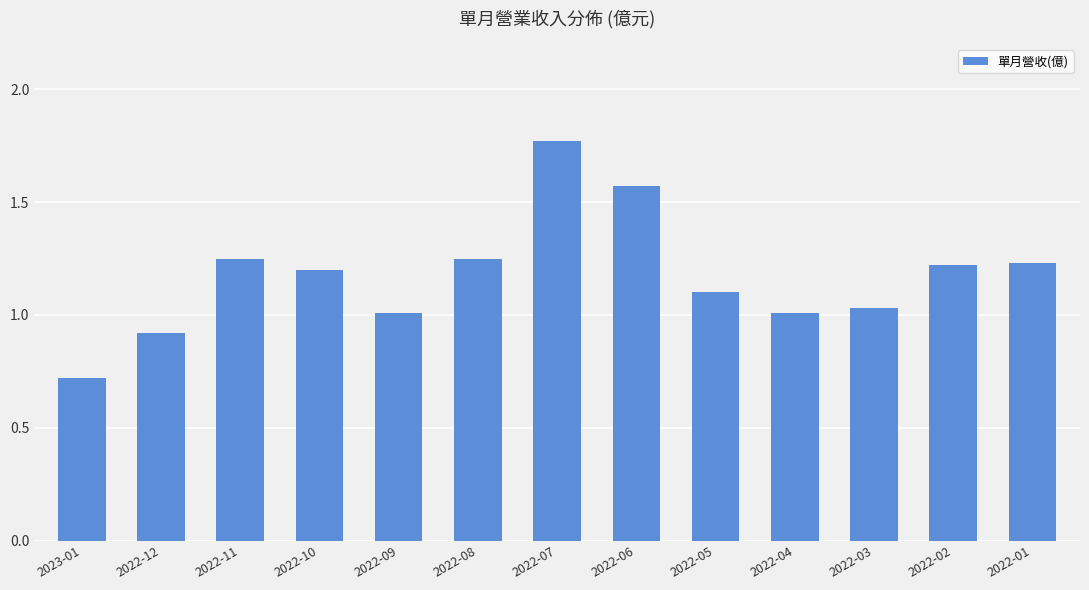

What is the label of the 11th bar from the right?

2022-11